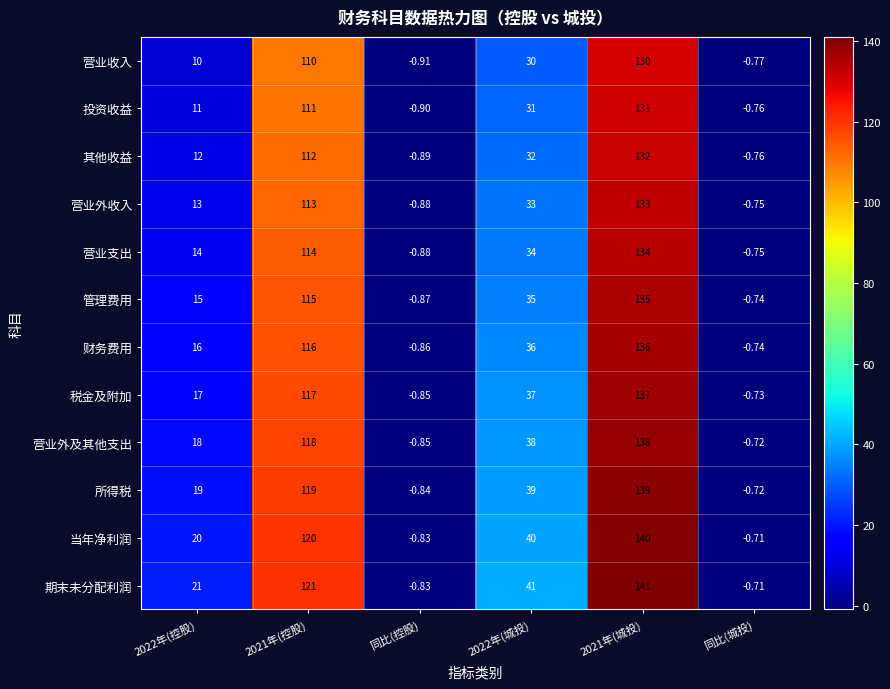

At how many categories does at least one series exceed 61?

2